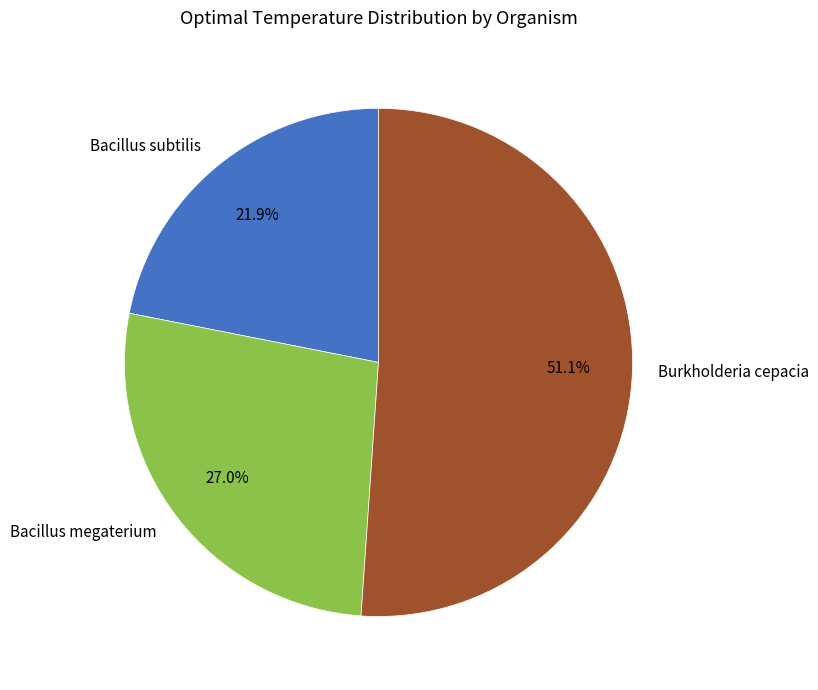

Is the sum of Bacillus subtilis and Bacillus megaterium greater than half?

No